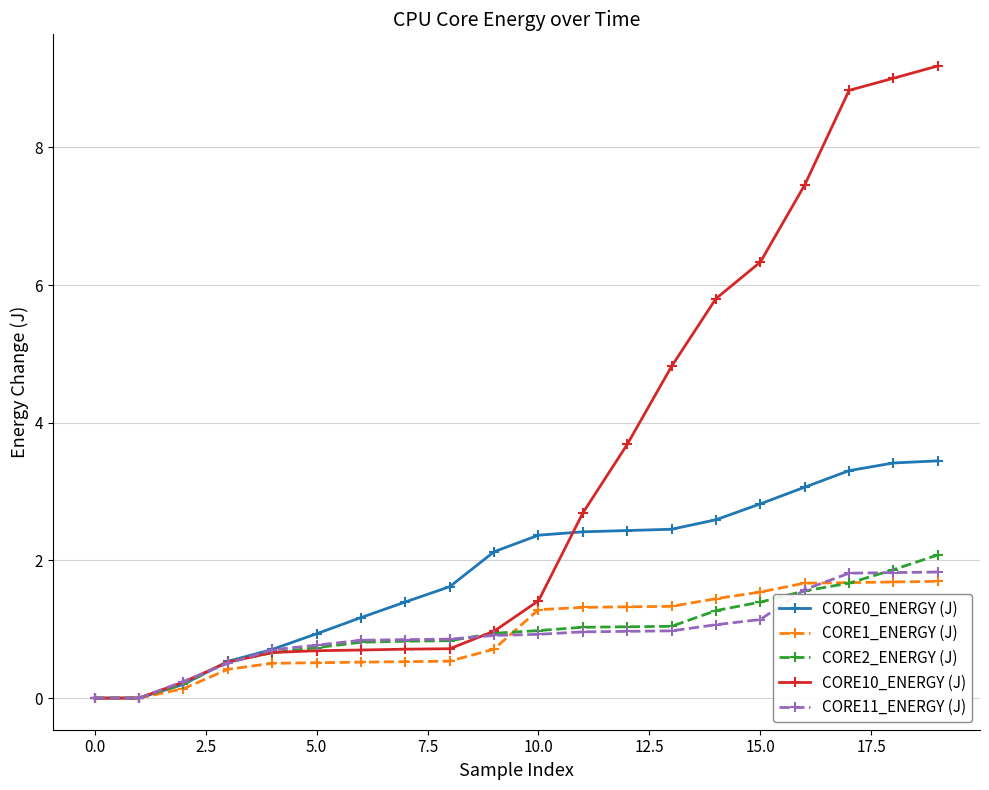

How many distinct data groups are displayed?

5